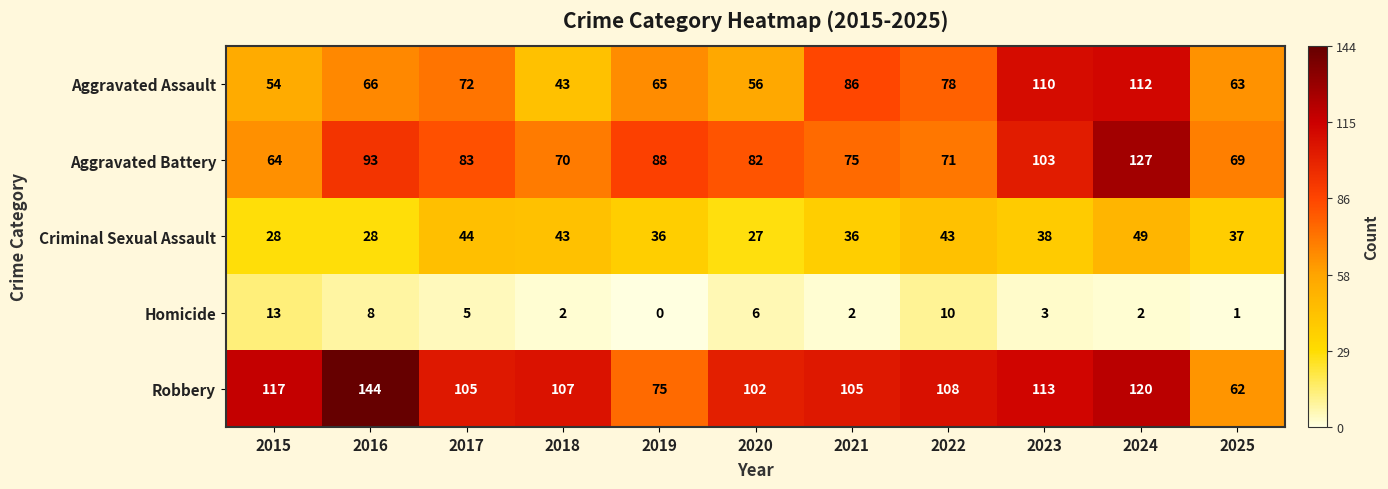

Which series has the largest range (max minus min)?

Robbery